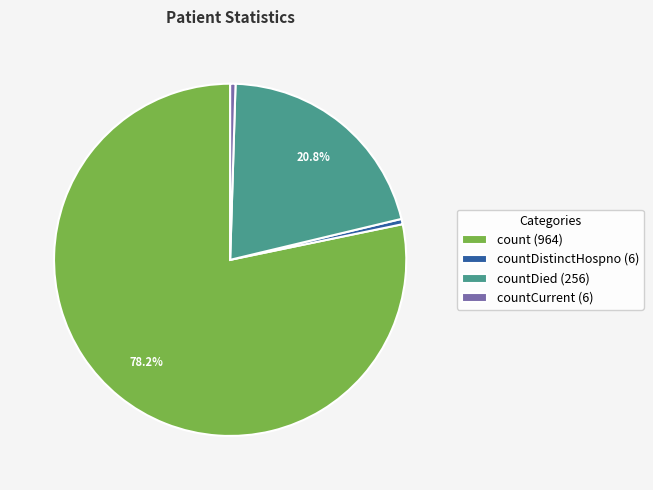

What is the ratio of the value at countCurrent (6) to the value at countDistinctHospno (6)?

1.0